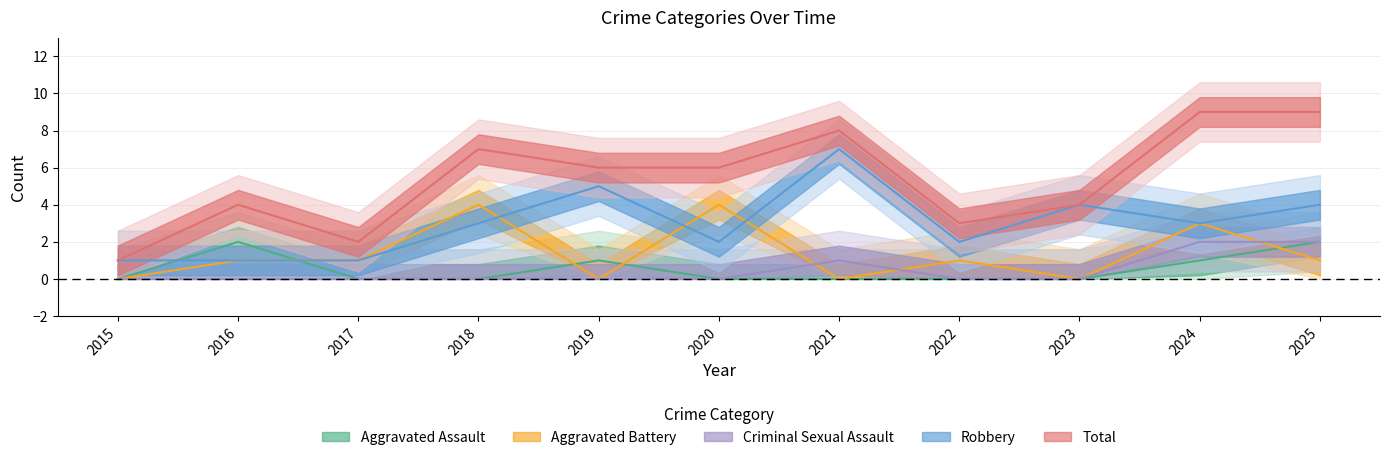

What is the difference between the maximum and minimum values in the Total series?

8